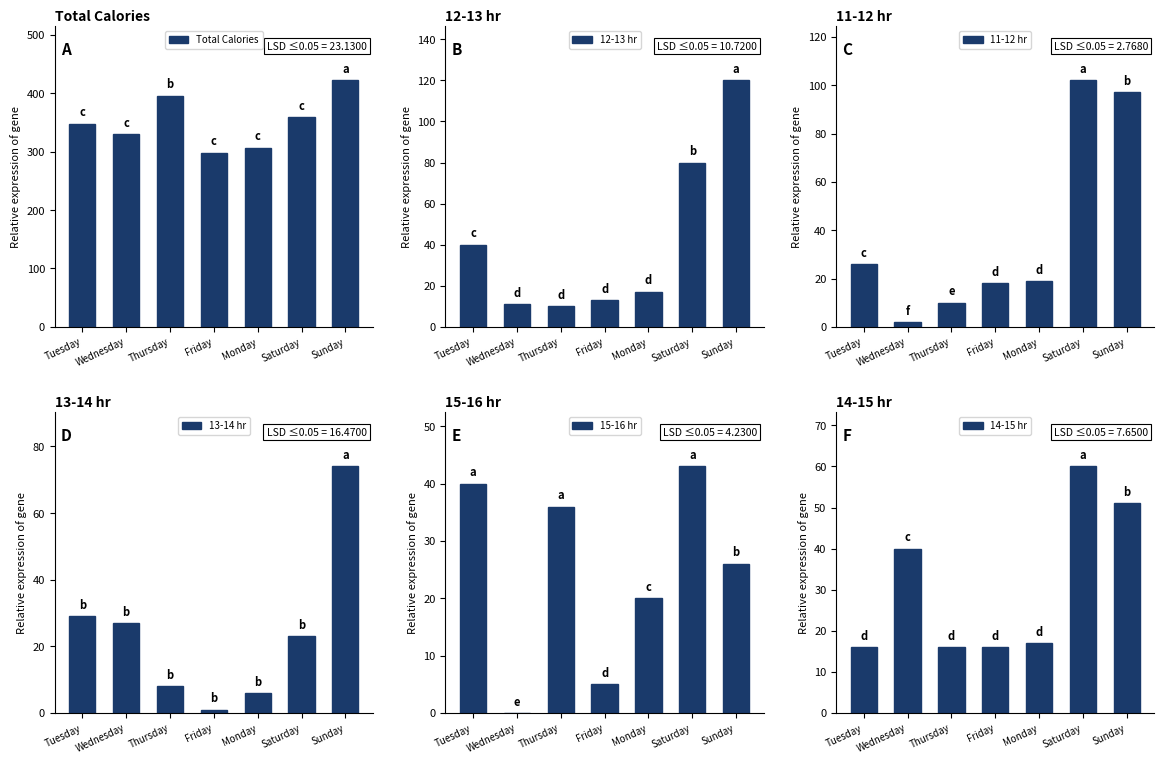

What is the maximum value shown in the chart?

422